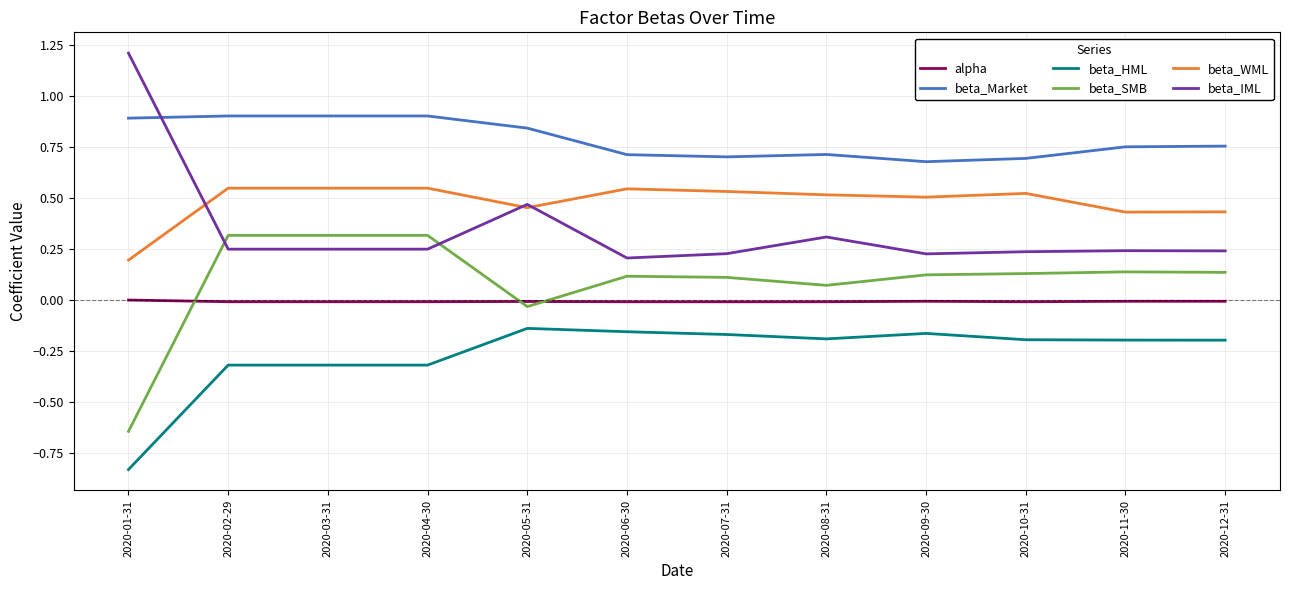

True or false: beta_SMB has a value of 0.5 at 2020-02-29.

False